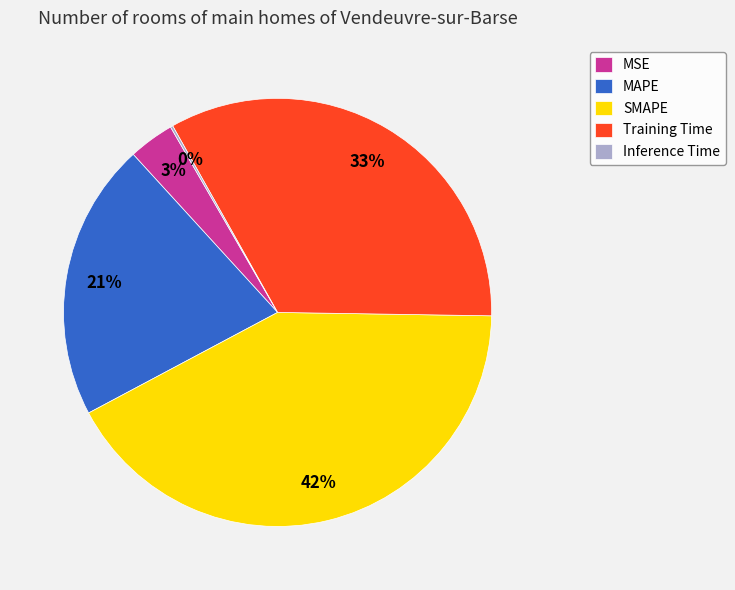

To the nearest percent, what is the average slice percentage?

20%